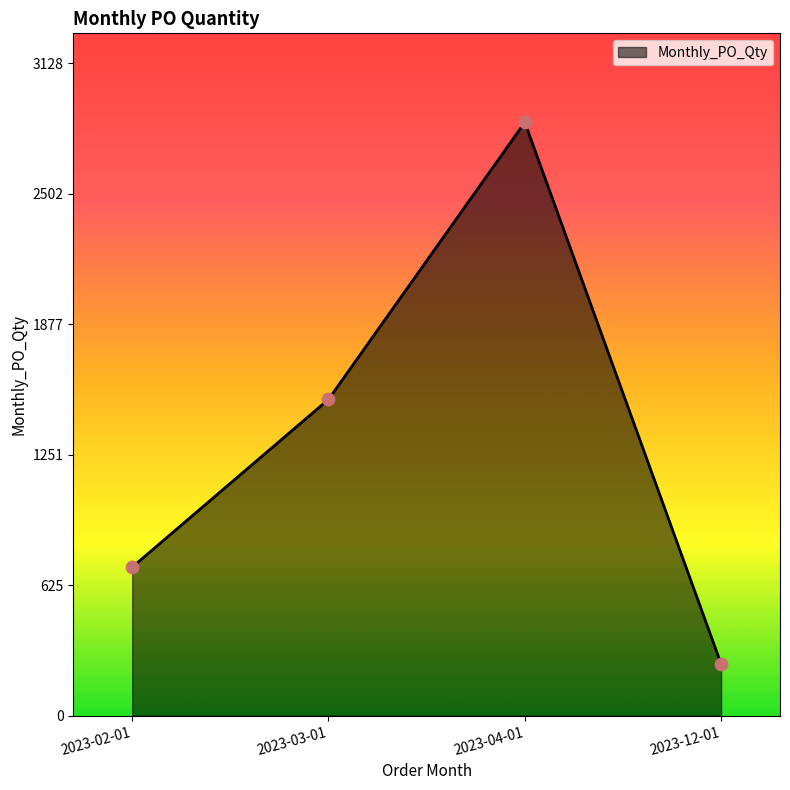

What is the ratio of the value at 2023-04-01 to the value at 2023-03-01?

1.9